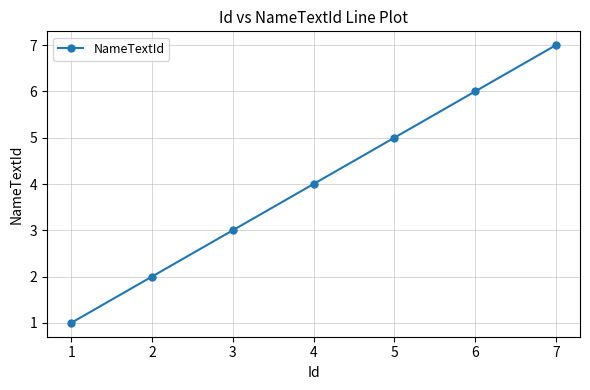

Read the value at 5.

5